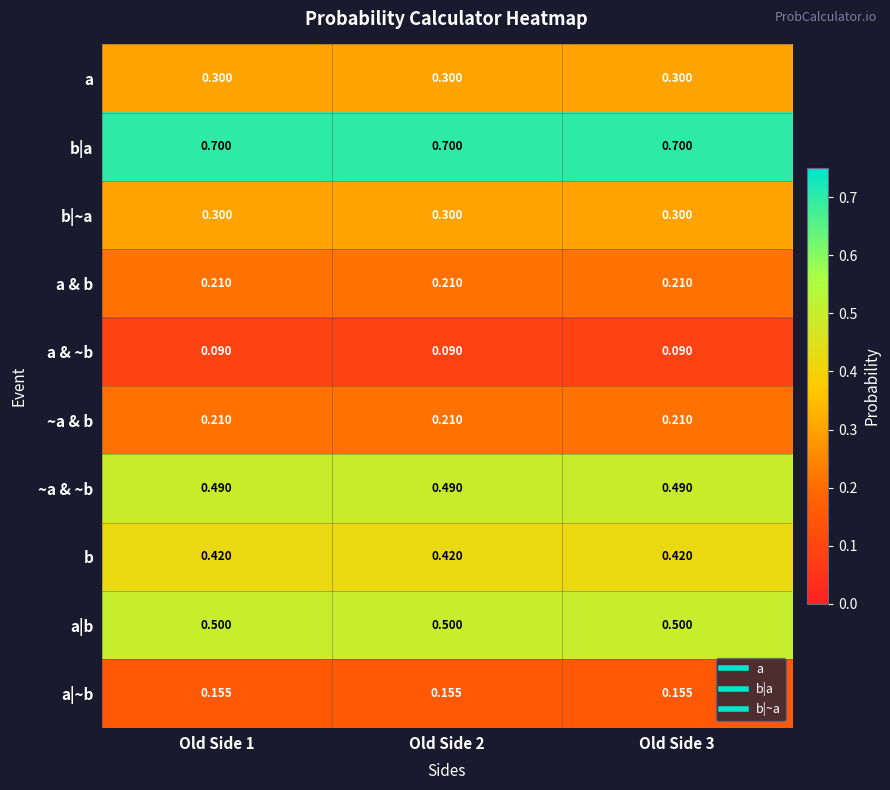

What is the maximum value shown in the chart?

0.7